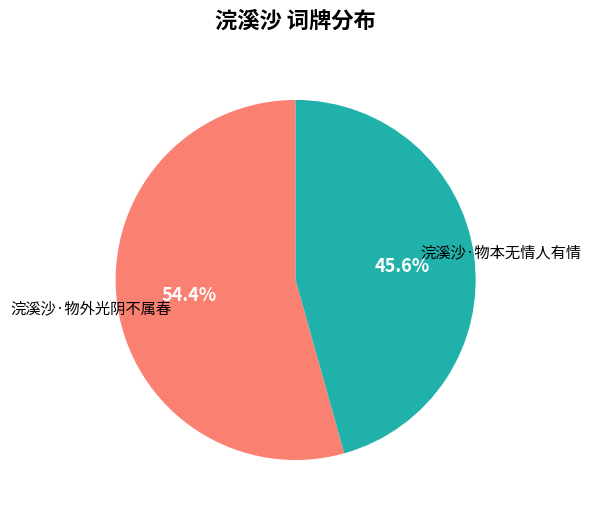

To the nearest percent, what is the combined percentage of 浣溪沙·物外光阴不属春 and 浣溪沙·物本无情人有情?

100%